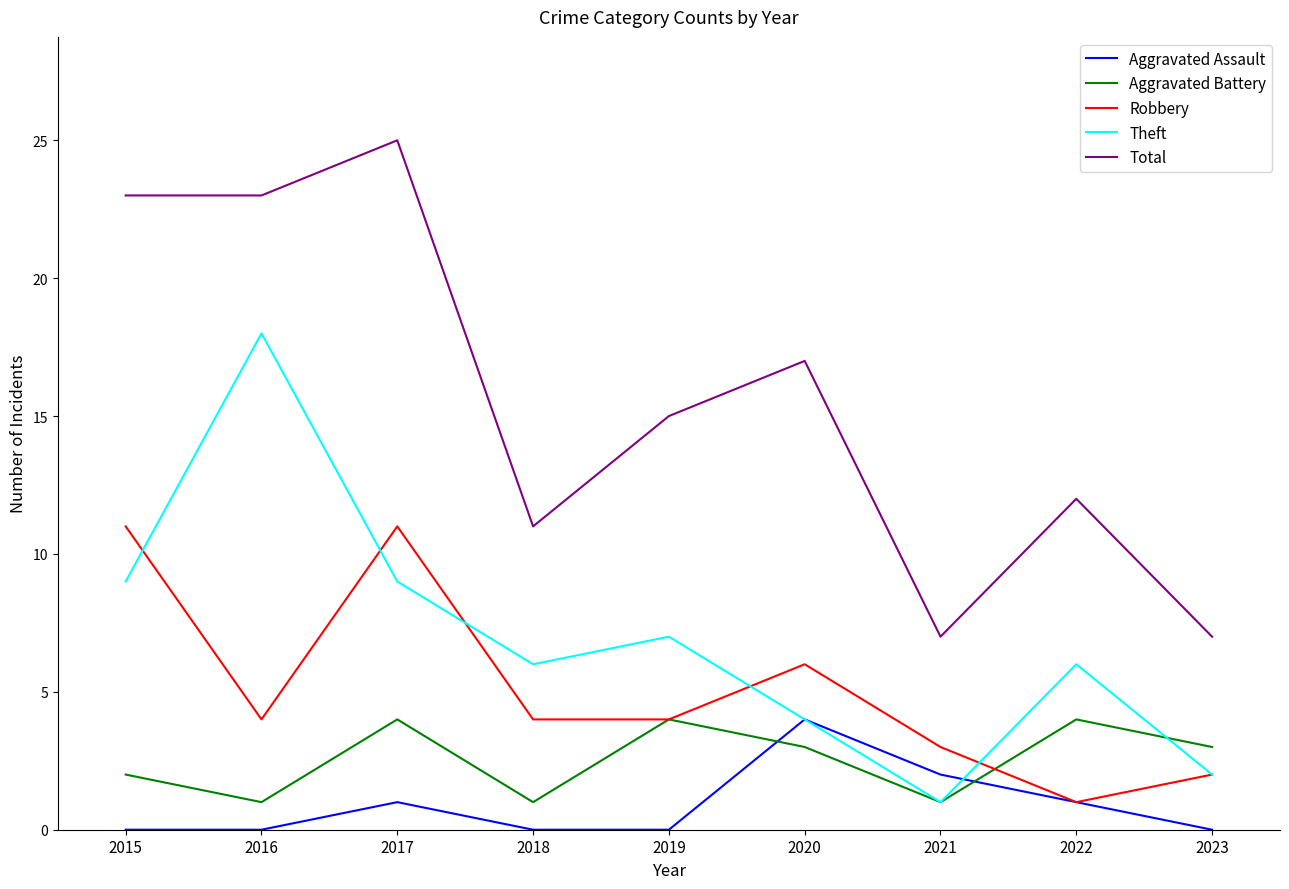

Reading right to left, what are all the values shown in this chart?

Aggravated Assault: 0	1	2	4	0	0	1	0	0
Aggravated Battery: 3	4	1	3	4	1	4	1	2
Robbery: 2	1	3	6	4	4	11	4	11
Theft: 2	6	1	4	7	6	9	18	9
Total: 7	12	7	17	15	11	25	23	23